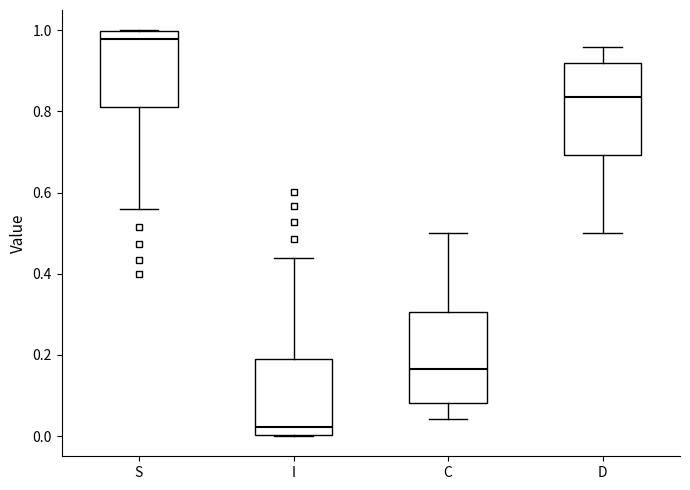

Reading left to right, read every box against the y-axis: the position of its median line, the range the box covers, and the ends of its whiskers. The values are not printed on the chart, so give them approximately, as read against the axis.

S: median 0.98, box 0.82 to 1.00, whiskers 0.56 to 1.00
I: median 0.02, box 0.00 to 0.18, whiskers 0.00 to 0.44
C: median 0.16, box 0.08 to 0.30, whiskers 0.04 to 0.50
D: median 0.84, box 0.70 to 0.92, whiskers 0.50 to 0.96